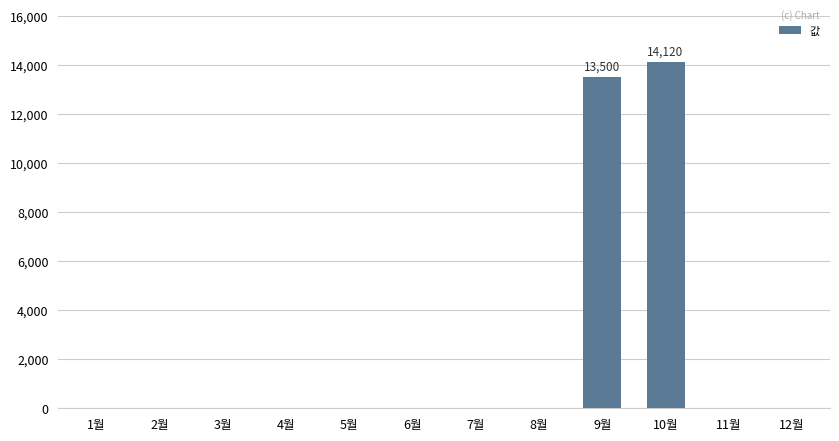

What is the greatest value displayed?

14120